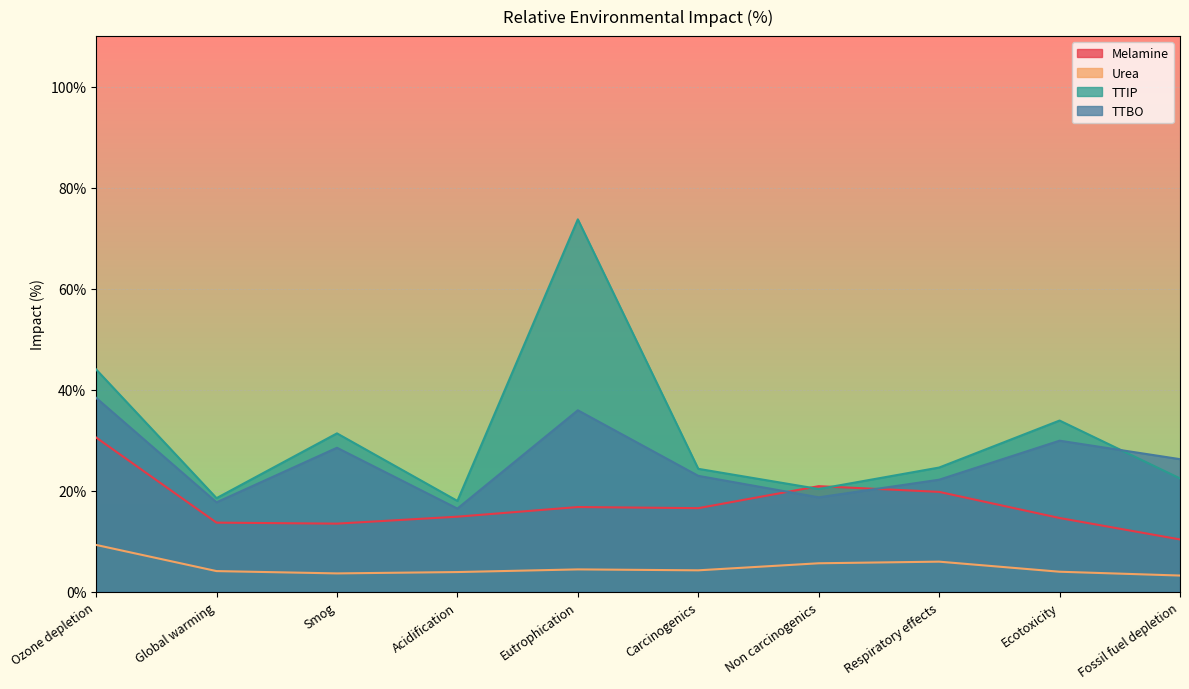

How many times do TTIP and Melamine cross each other?

2